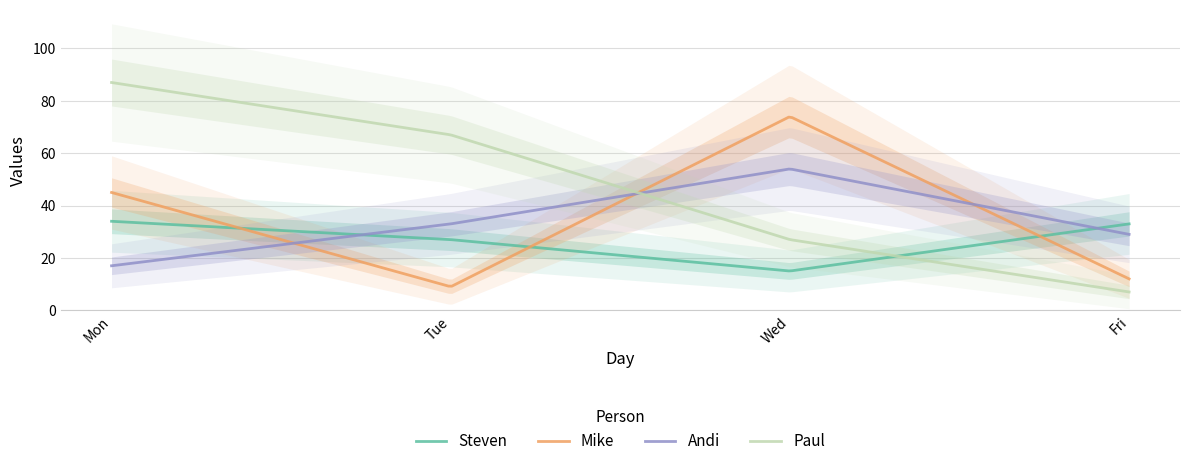

What position from the left is Mon?

1